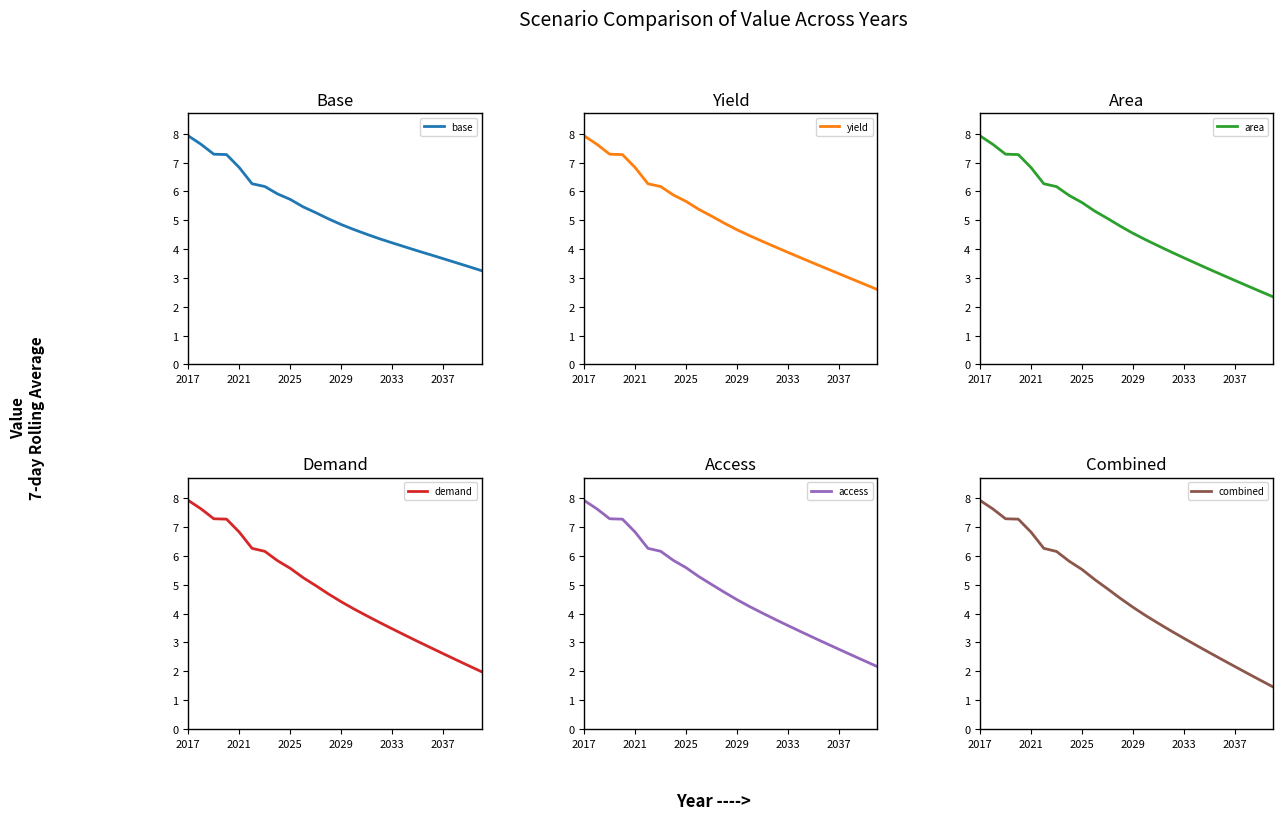

Which category has the highest value in the base series?

2017